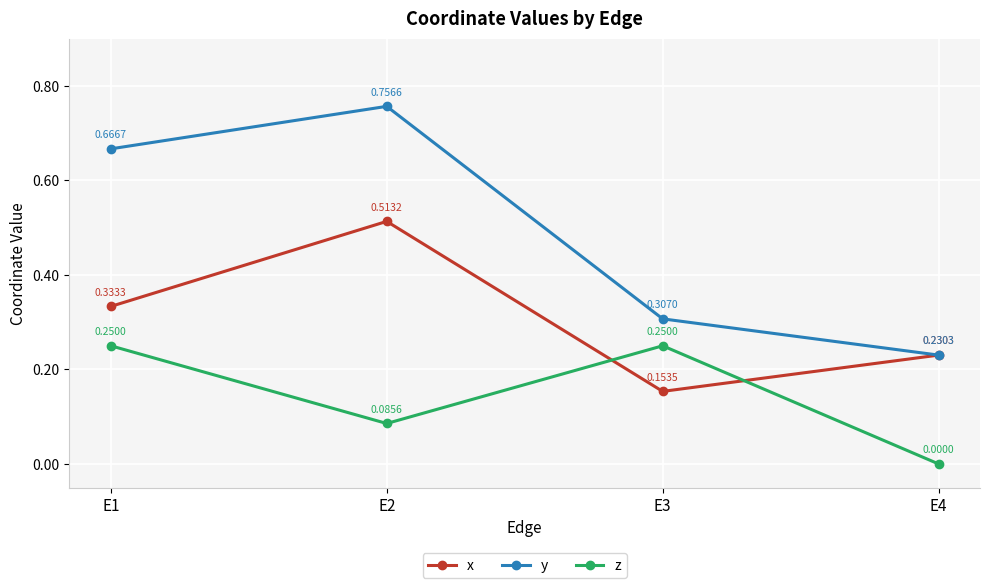

Where do x and z first cross each other?

E2 and E3